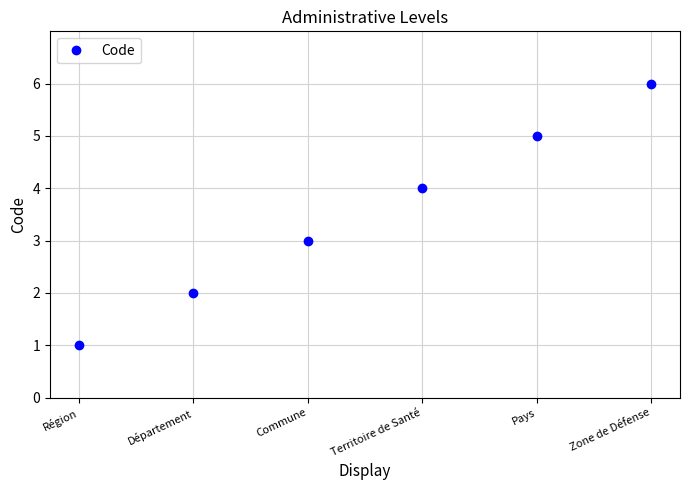

Rank the categories by value from highest to lowest.

Zone de Défense, Pays, Territoire de Santé, Commune, Département, Région